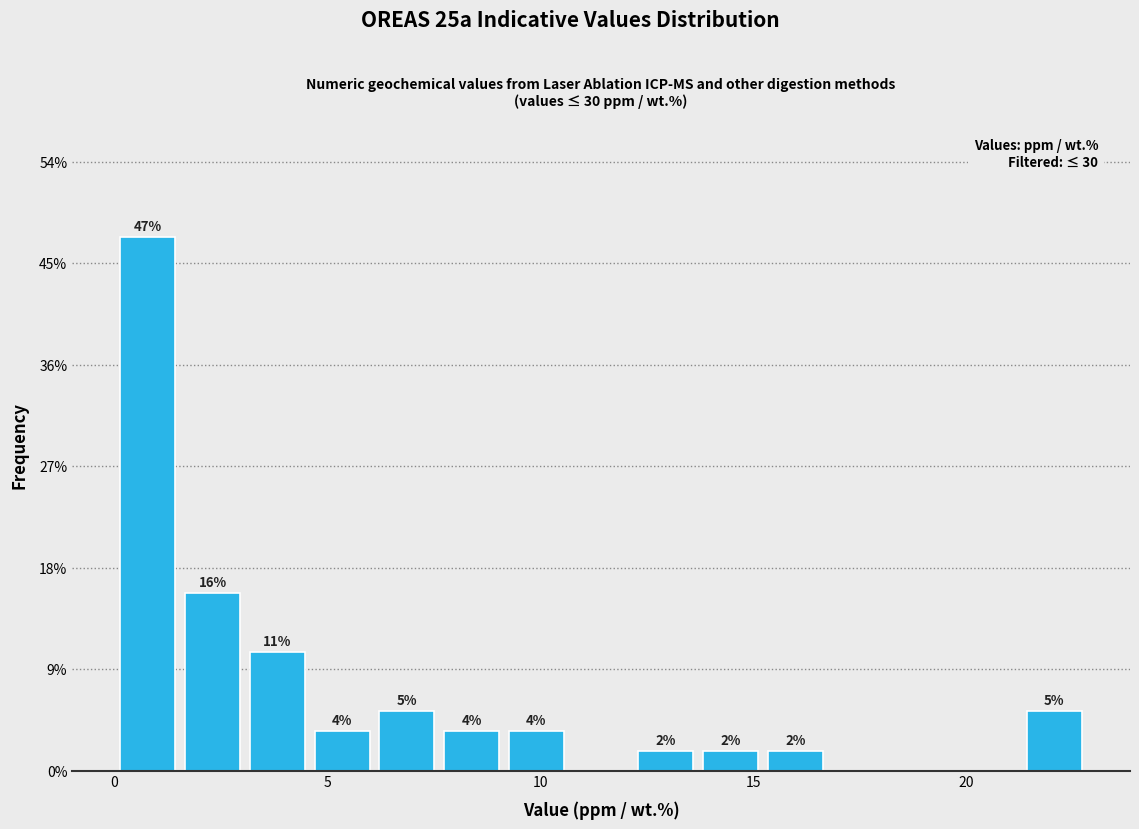

Read against the x-axis, roughly where is the centre of the tallest bar?

1.0